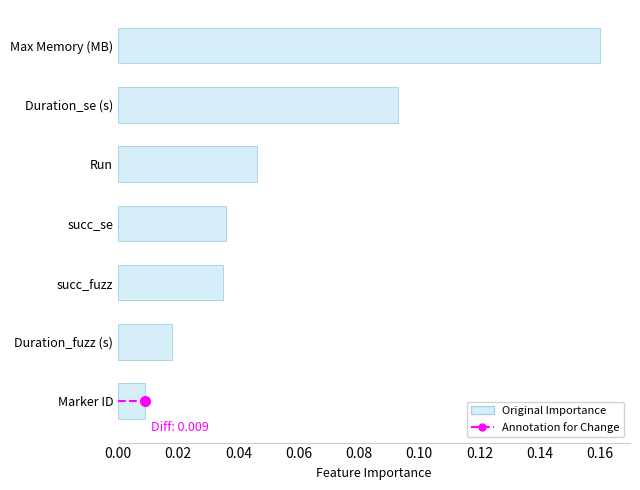

Which has a higher value, Max Memory (MB) or Run?

Max Memory (MB)